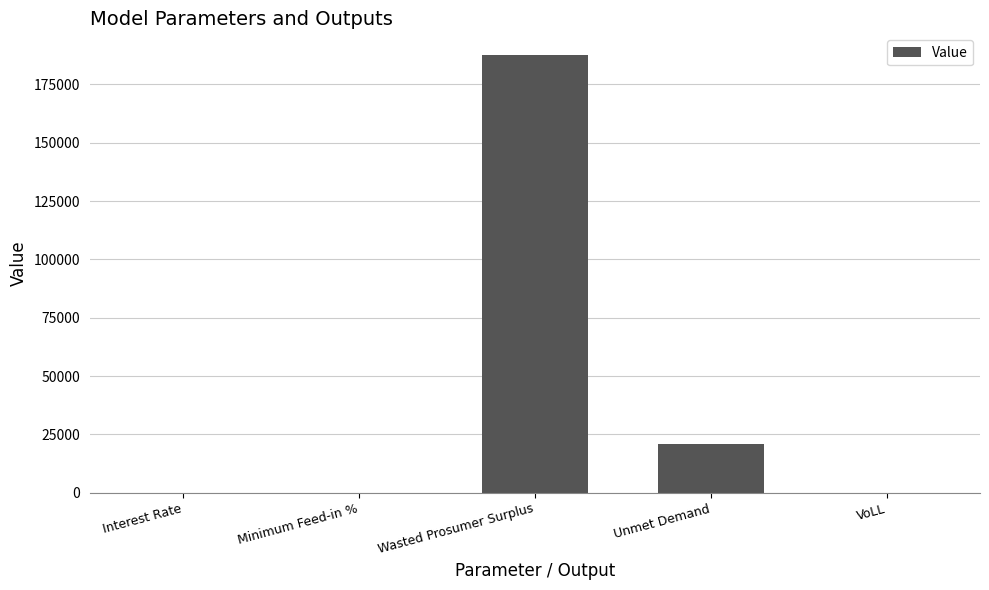

What is the sum of all values?

208383.5